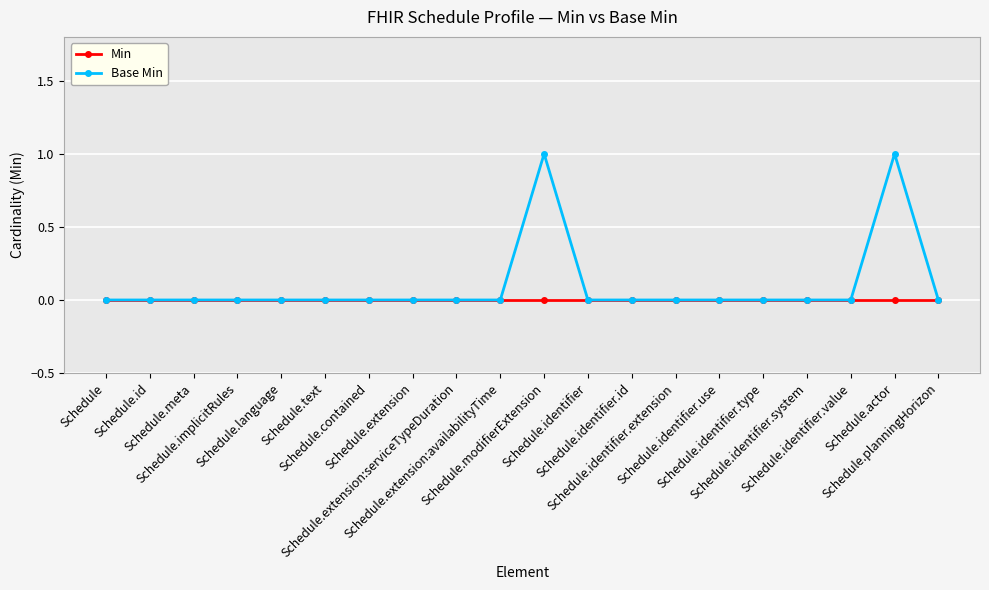

How many distinct data groups are displayed?

2